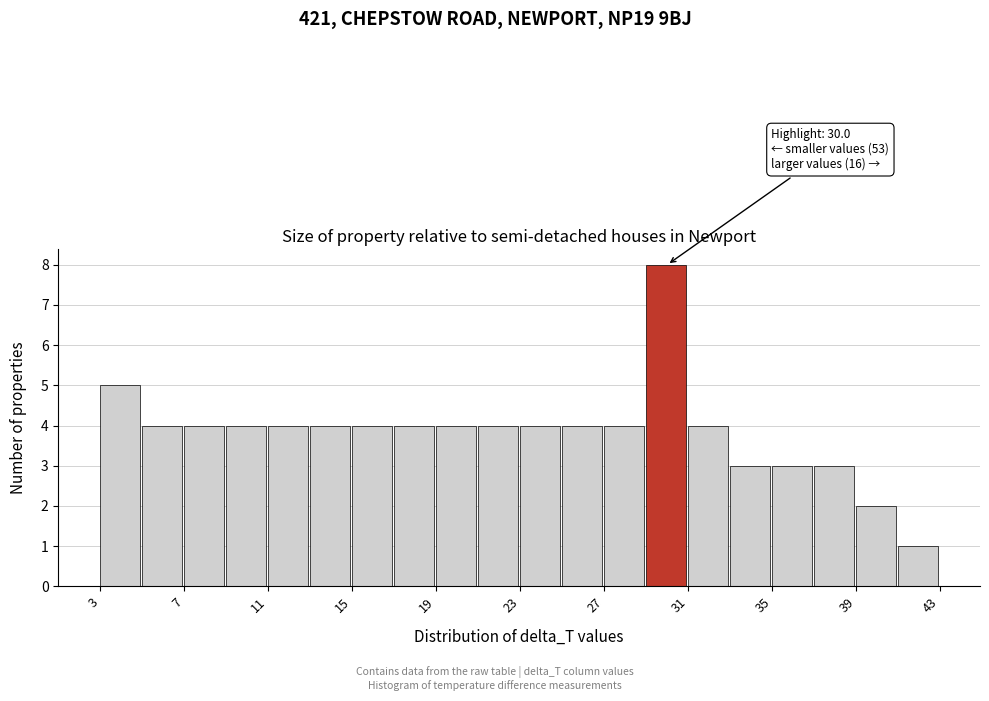

Which range on the x-axis has the tallest bar?

29.0 to 31.0